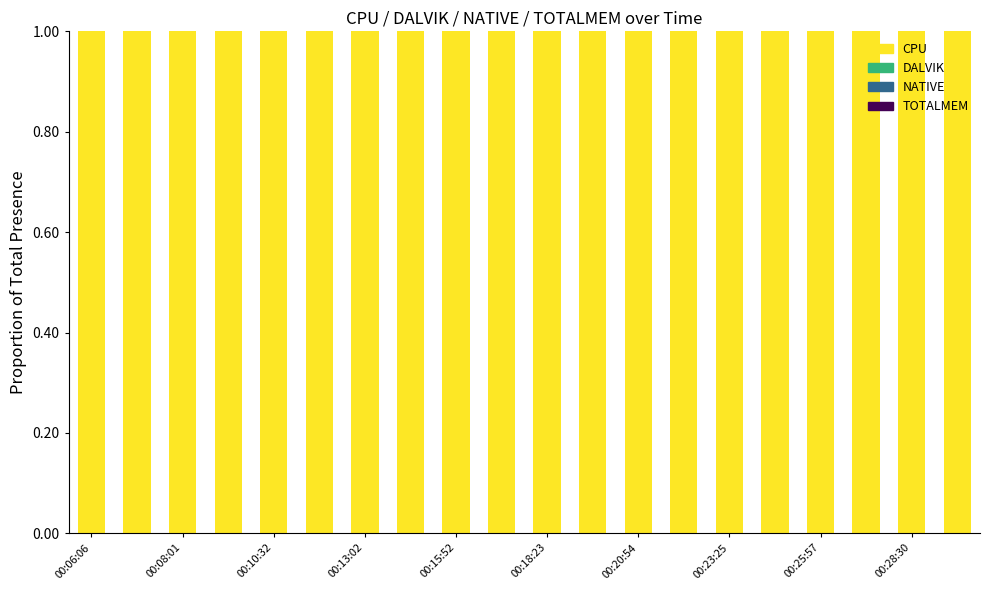

What is the sum of the CPU values at 13 and 00:28:30?

2